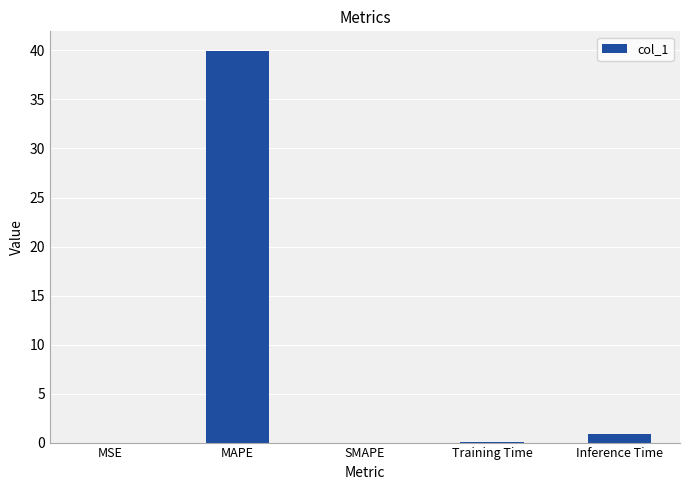

What is the change in value from MSE to Inference Time?

+0.9